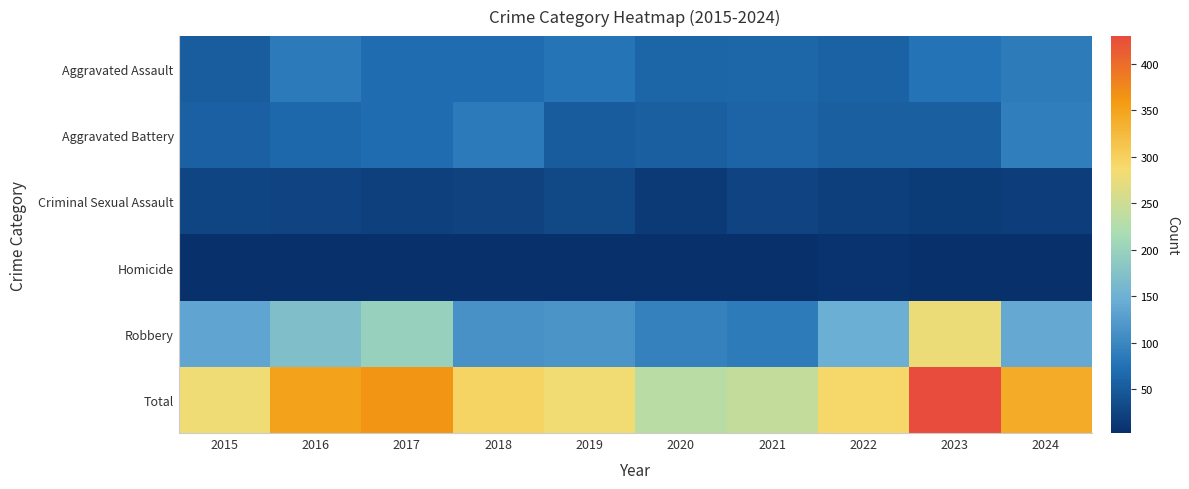

What is the greatest value displayed?

430